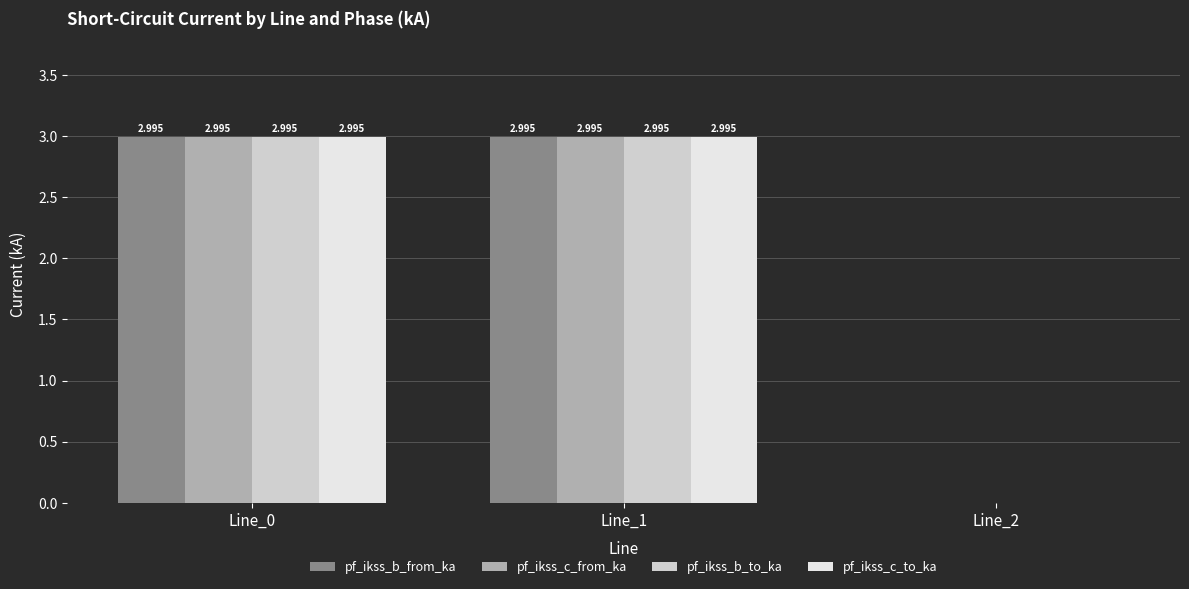

At which label is pf_ikss_b_to_ka closest to 1?

Line_2